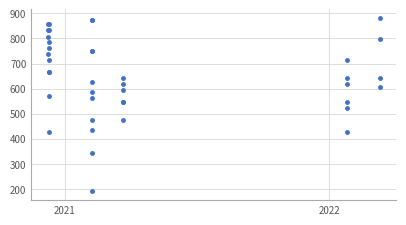

The value at 25 is 155. True or false?

False